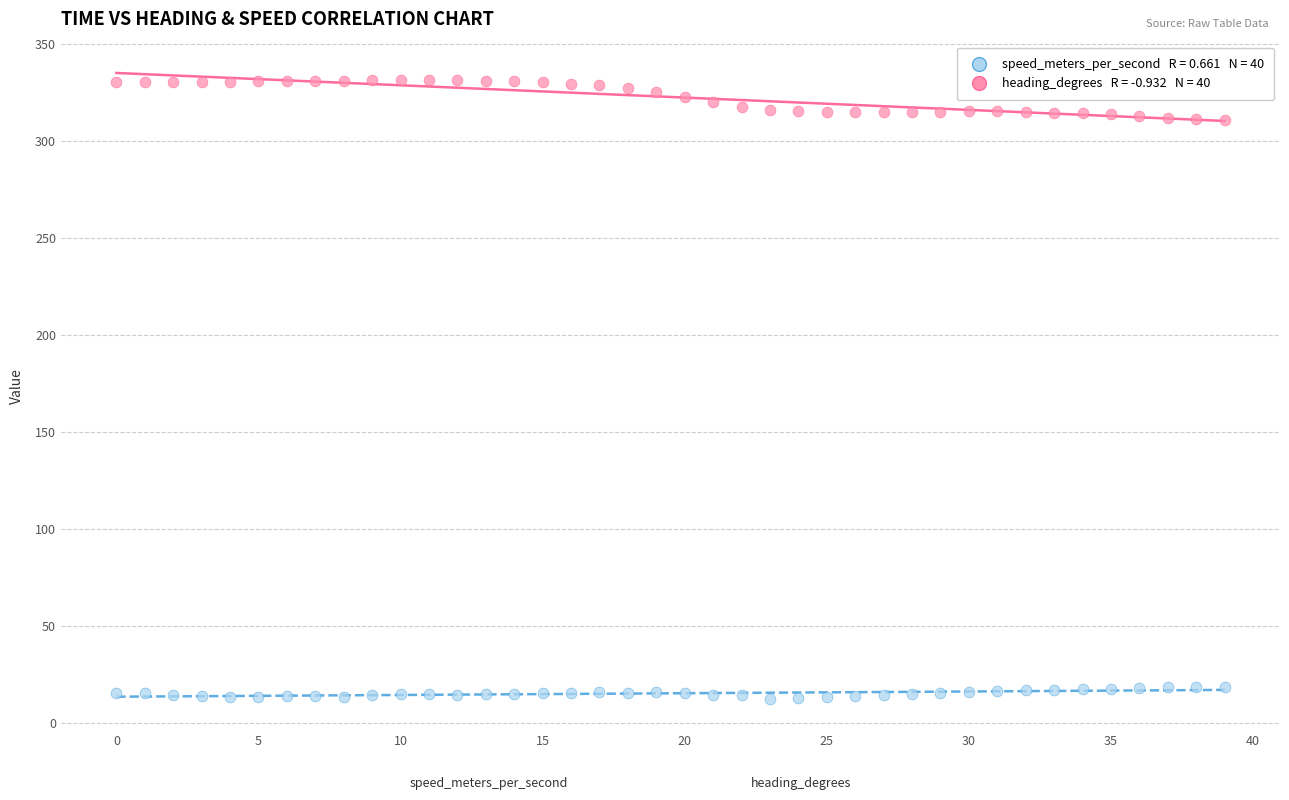

Across all data points, what is the range of X values (max minus min)?

39.0